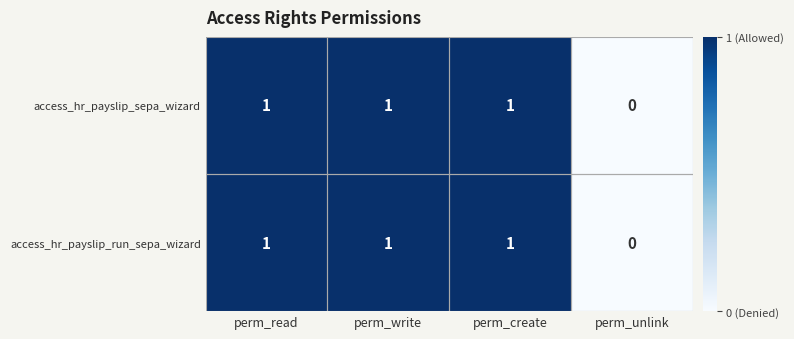

What is the sum of all access_hr_payslip_run_sepa_wizard values?

3